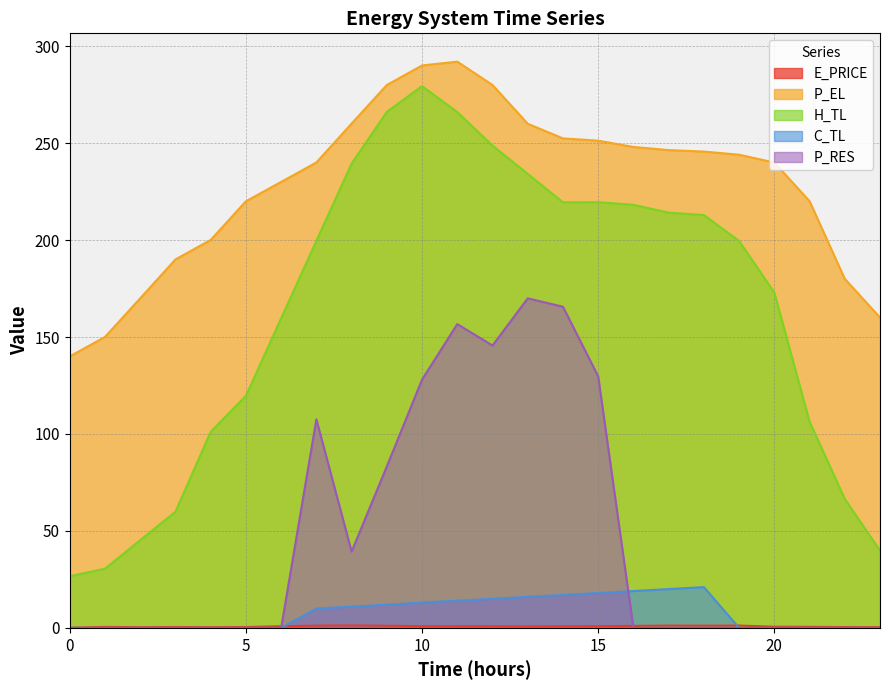

How many values in the P_EL series exceed 243?

12